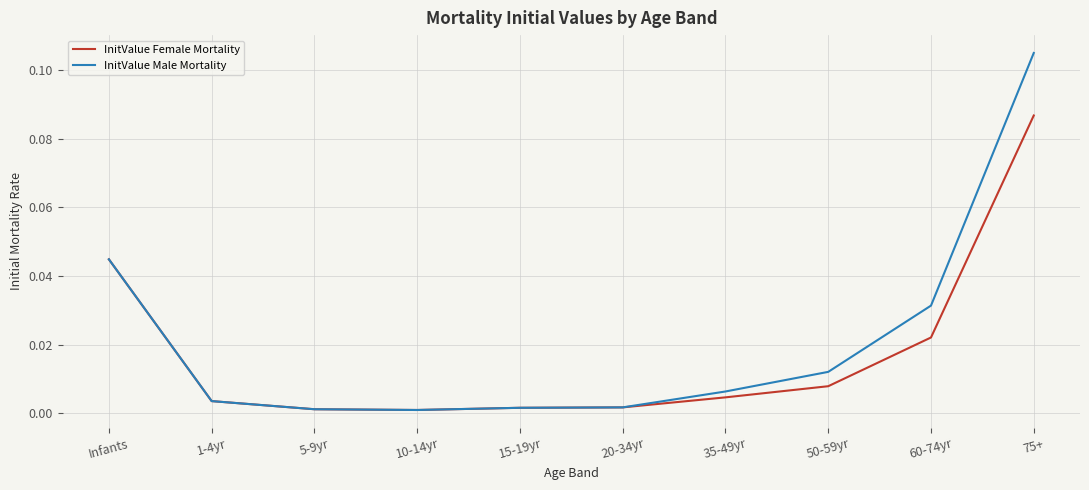

Rank the series by their maximum value, from highest to lowest.

InitValue Male Mortality, InitValue Female Mortality